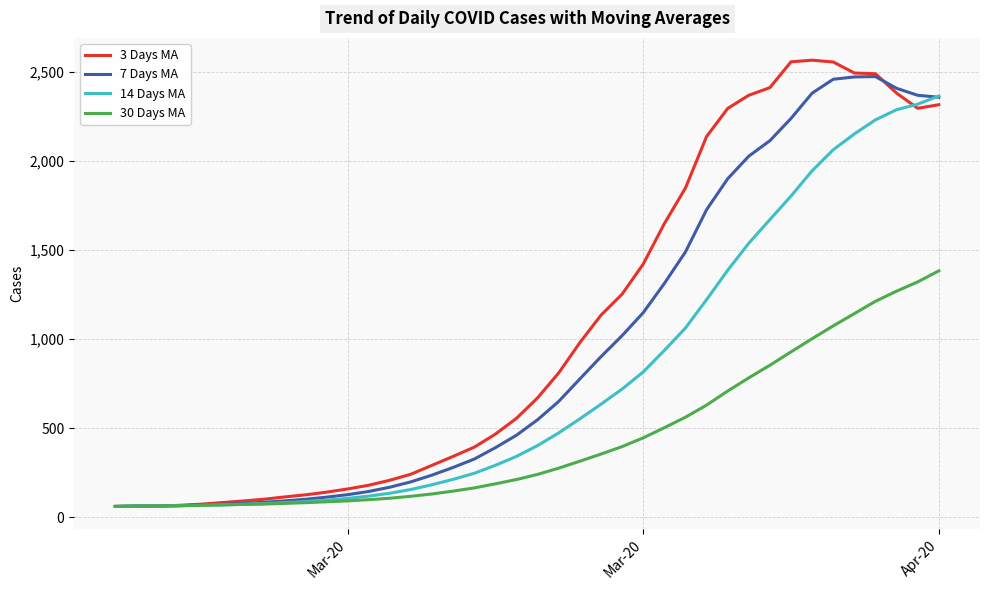

What is the highest value of the 7 Days MA series?

2475